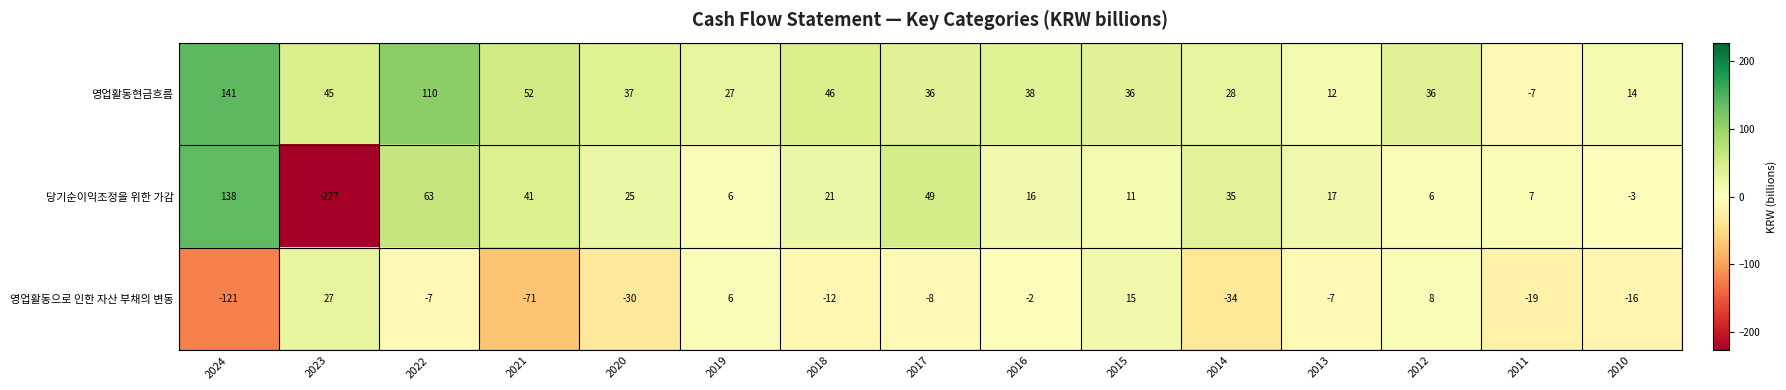

Read the 영업활동현금흐름 value at 2014.

28